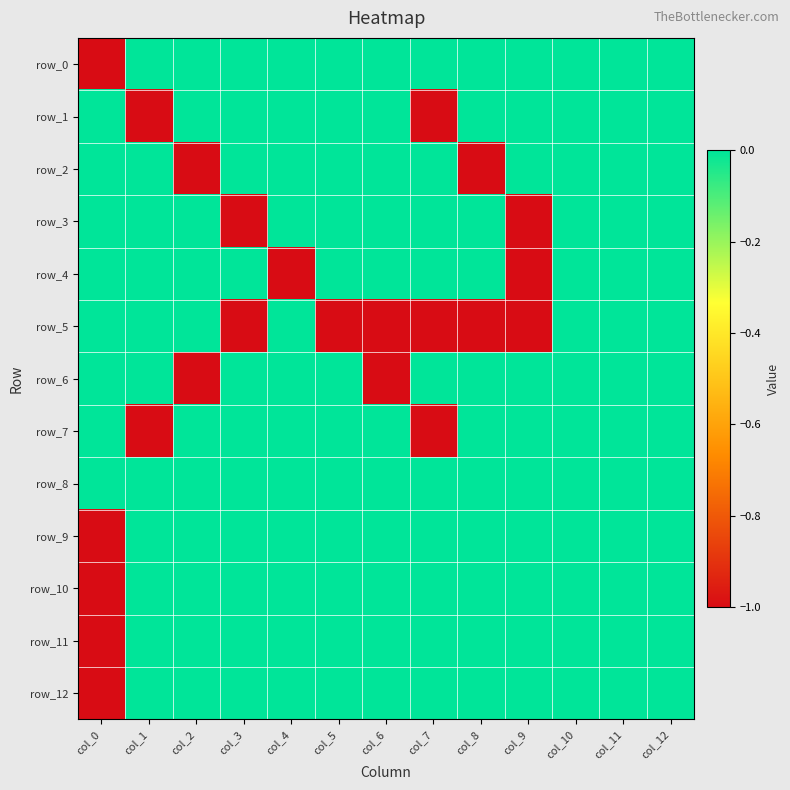

At which category is the sum across all series the highest?

col_10